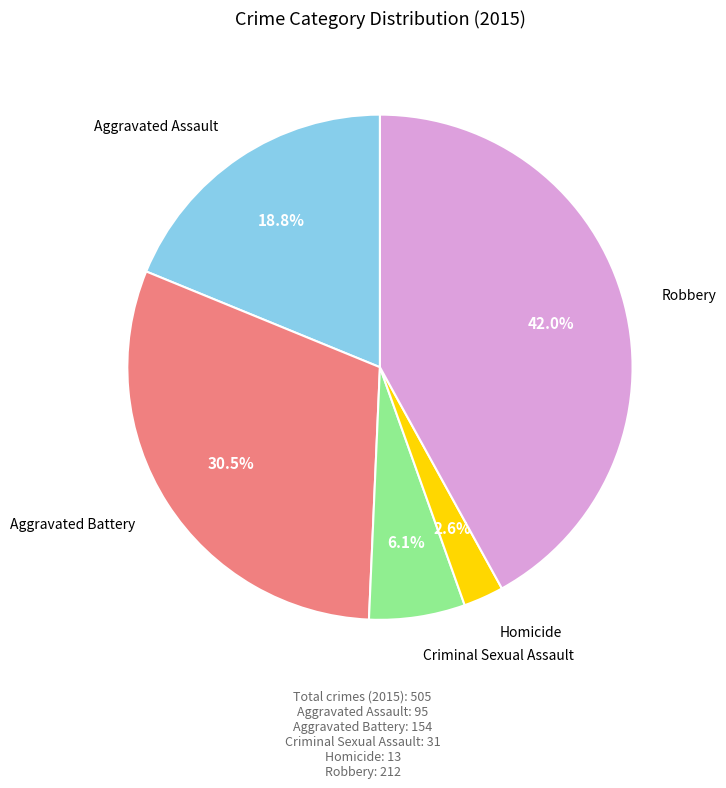

Is there any slice that represents more than half of the pie?

No